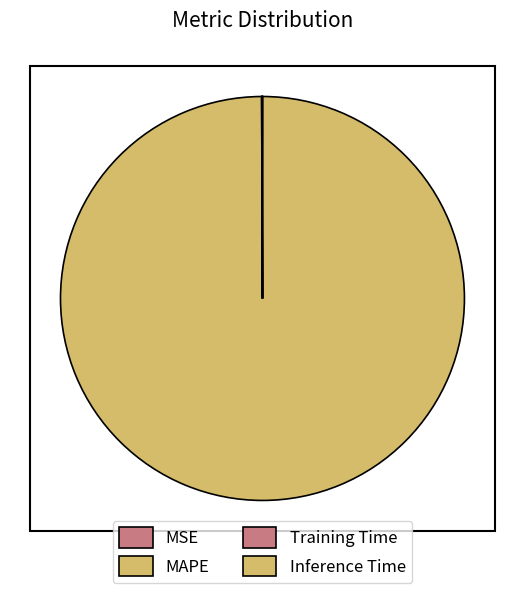

Is it true that Inference Time is 0% of the pie?

True